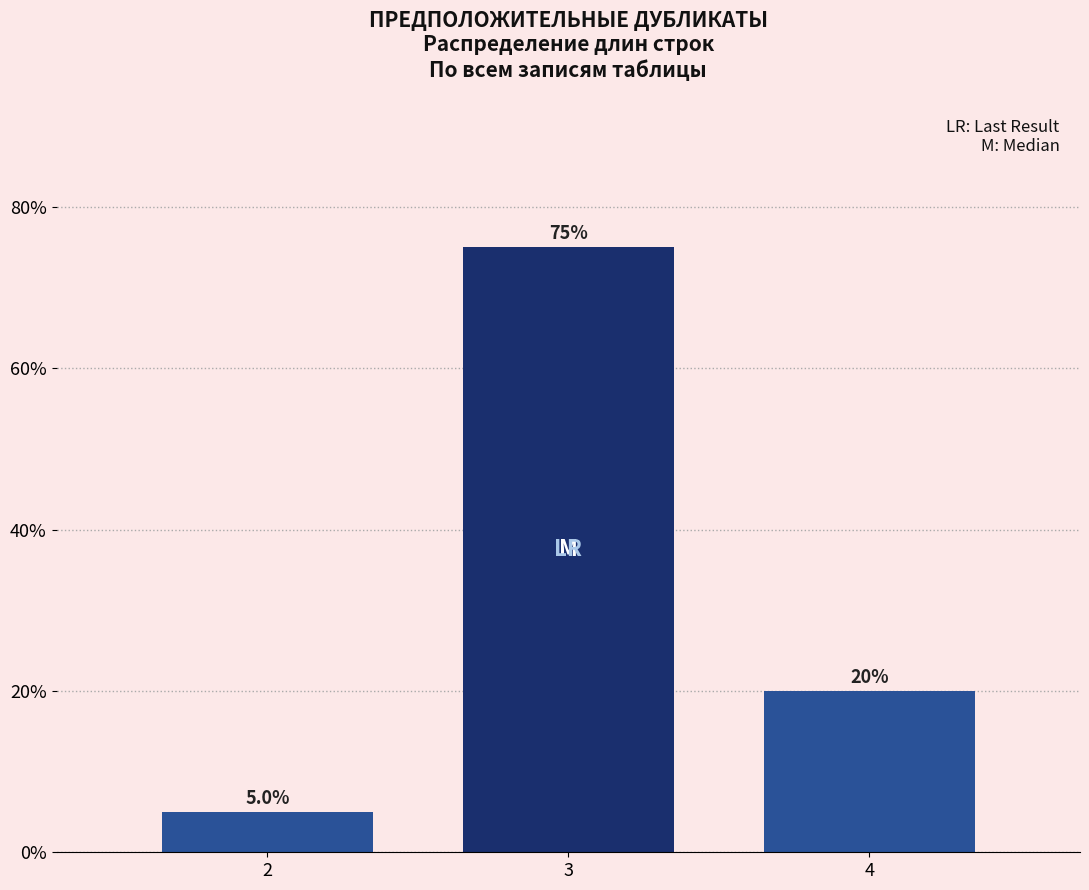

Reading left to right, transcribe all the data shown in this chart.

5	75	20